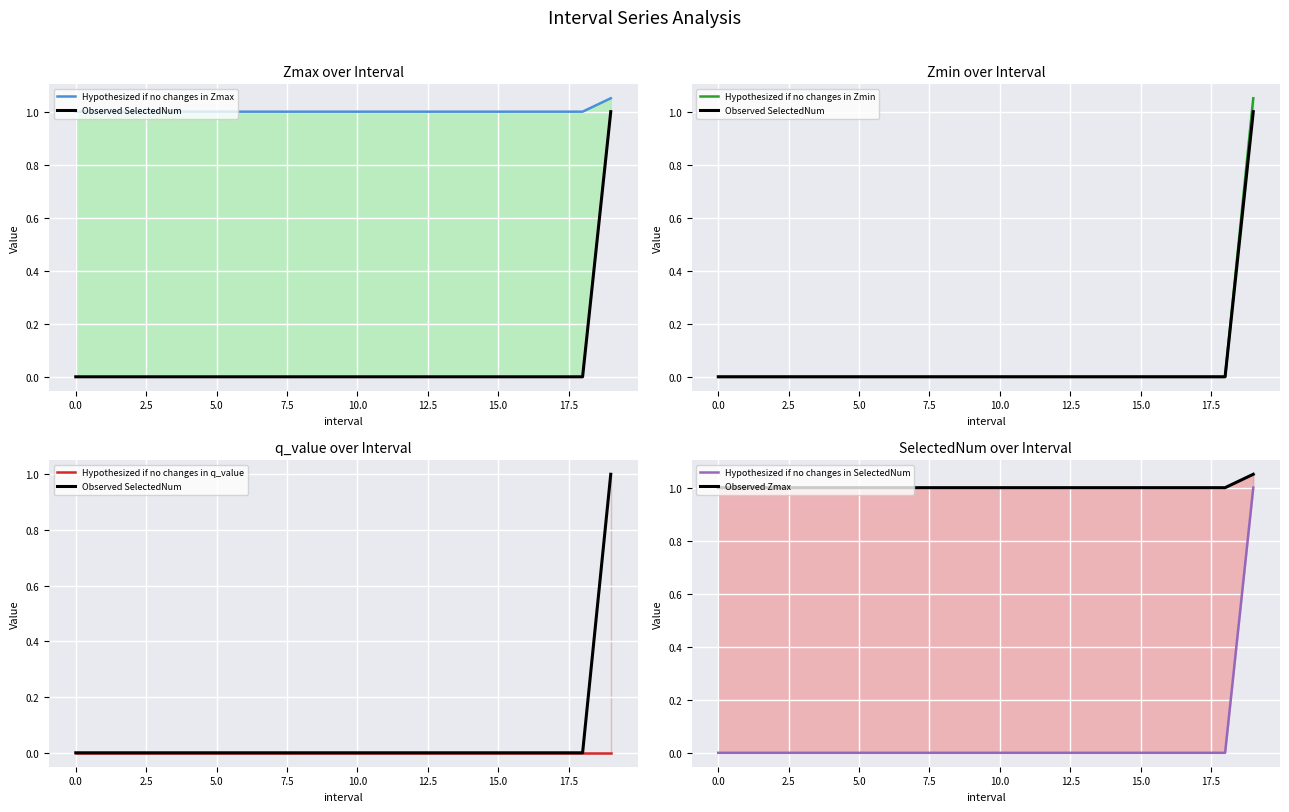

What is the greatest value displayed?

1.1